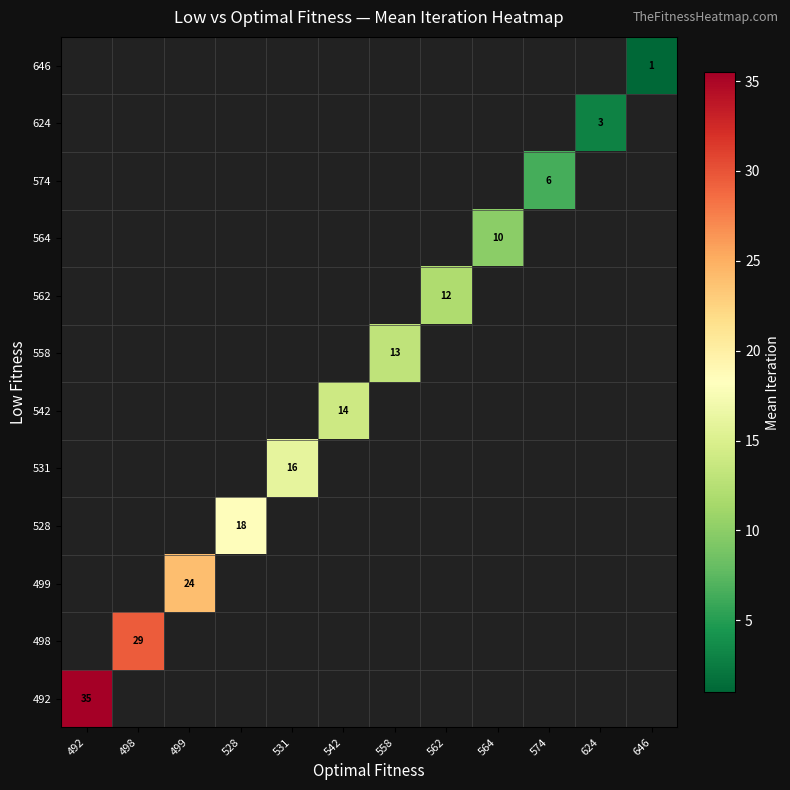

The 542 series shows 4.5 at 542. True or false?

False